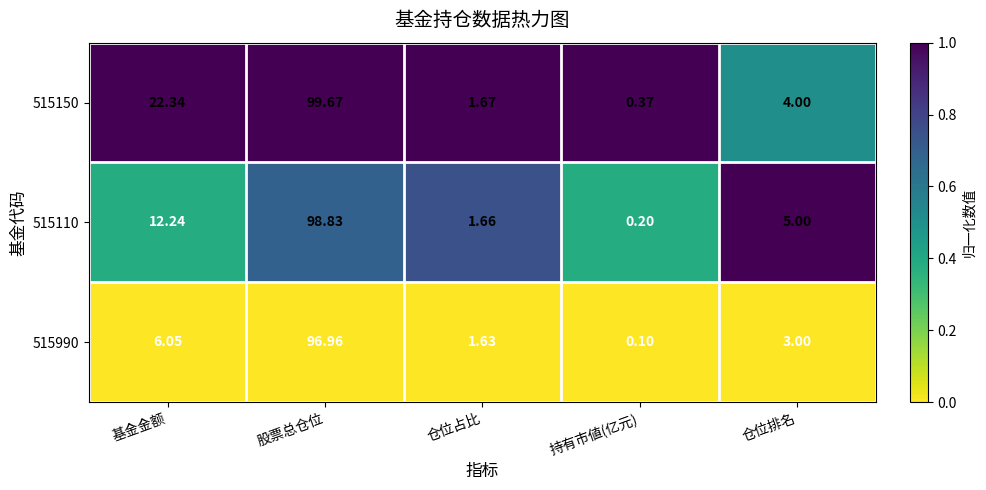

Which category has the highest value in the 515990 series?

股票总仓位